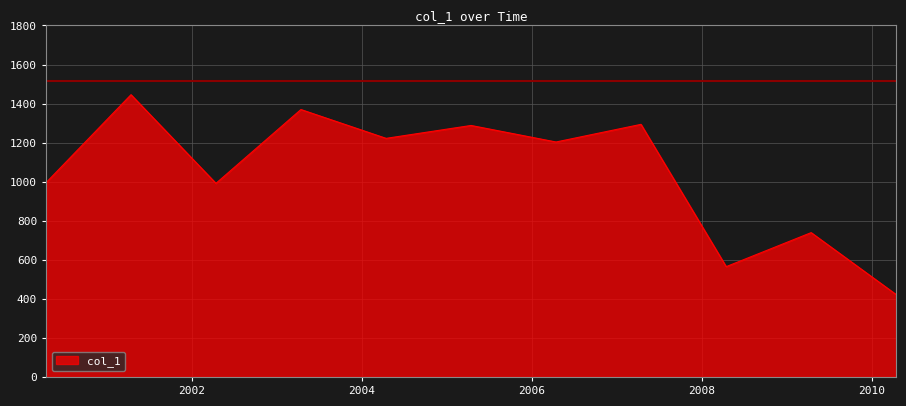

What is the maximum value shown in the chart?

1445.4